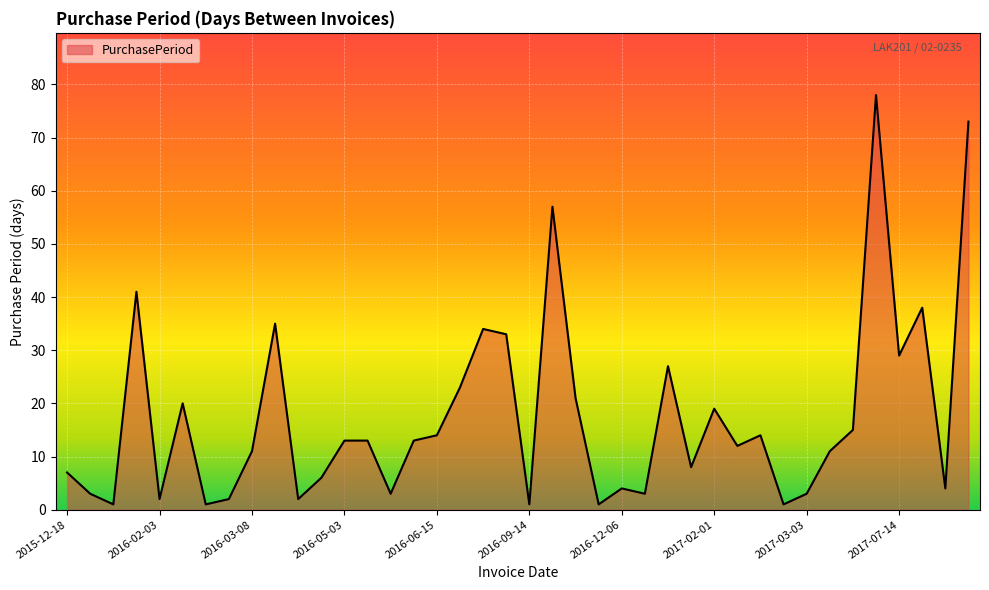

Reading right to left, list all the values displayed in this chart.

73	4	38	29	78	15	11	3	1	14	12	19	8	27	3	4	1	21	57	1	33	34	23	14	13	3	13	13	6	2	35	11	2	1	20	2	41	1	3	7